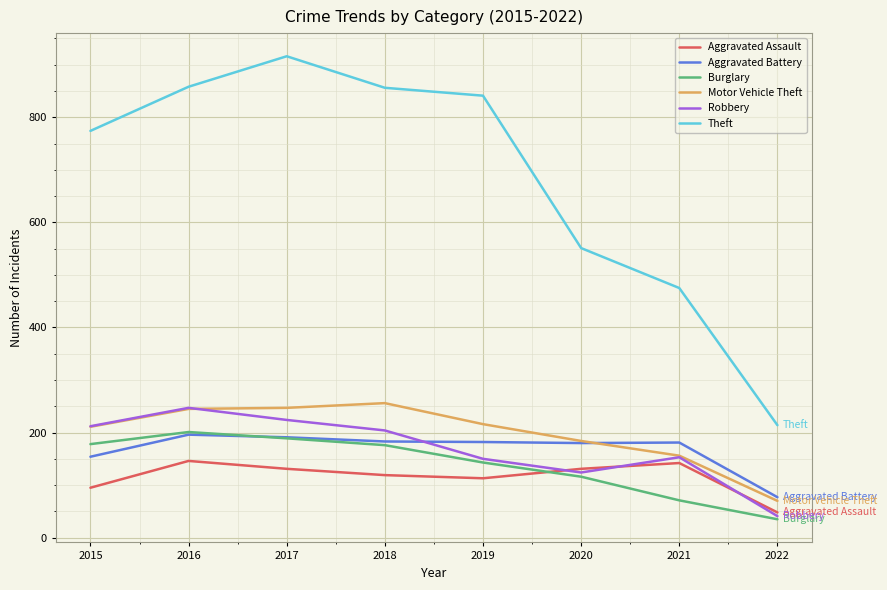

Read the Burglary value at 2021.

71